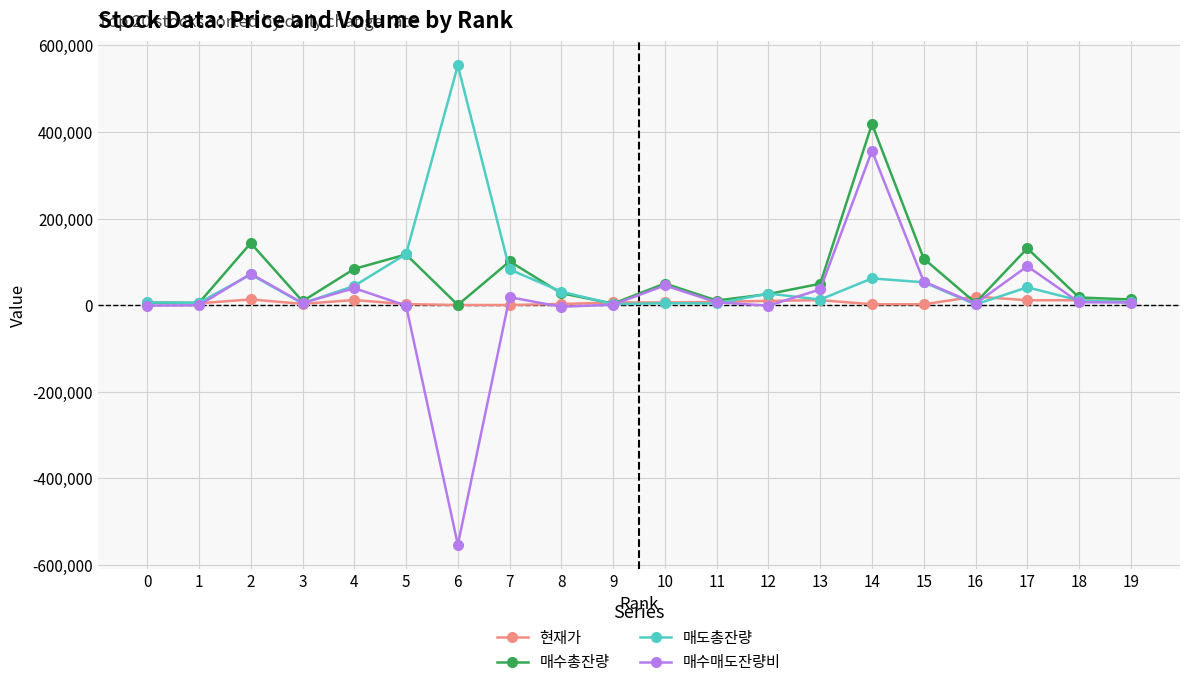

What is the value of the 매도총잔량 point at the 10th from the left?

2487